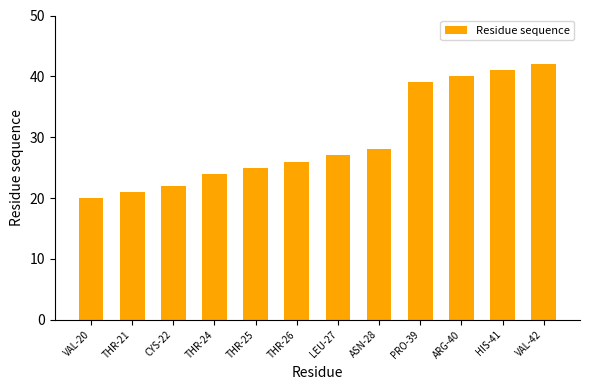

Reading left to right, extract all data points from this chart.

VAL-20=20	THR-21=21	CYS-22=22	THR-24=24	THR-25=25	THR-26=26	LEU-27=27	ASN-28=28	PRO-39=39	ARG-40=40	HIS-41=41	VAL-42=42